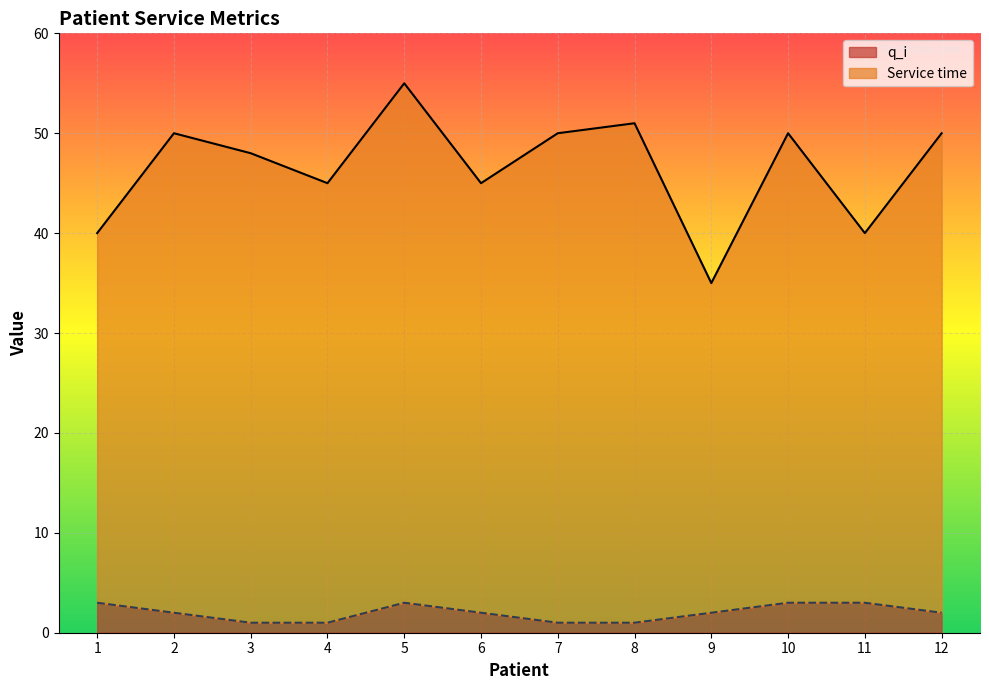

How many data points in q_i are above 2?

4